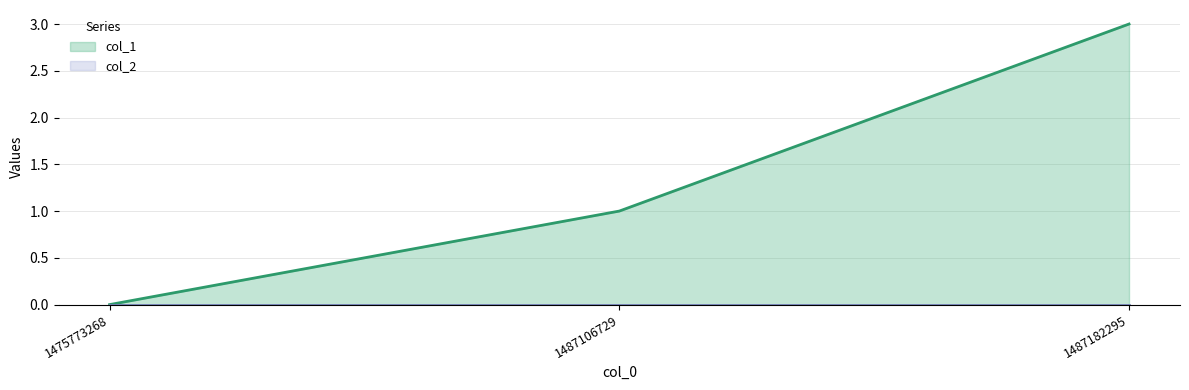

What is the sum of the values at 1475773268 and 1487182295?

3